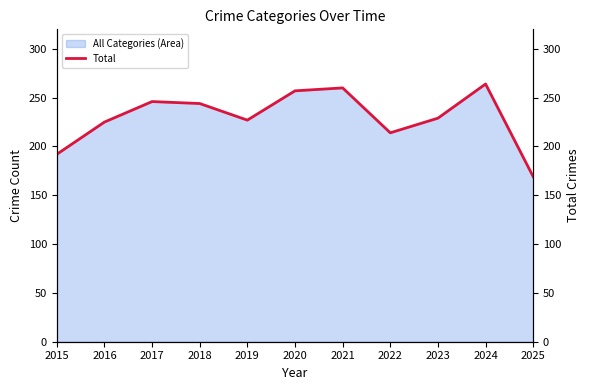

What is the change in value from 2023 to 2025?

-60